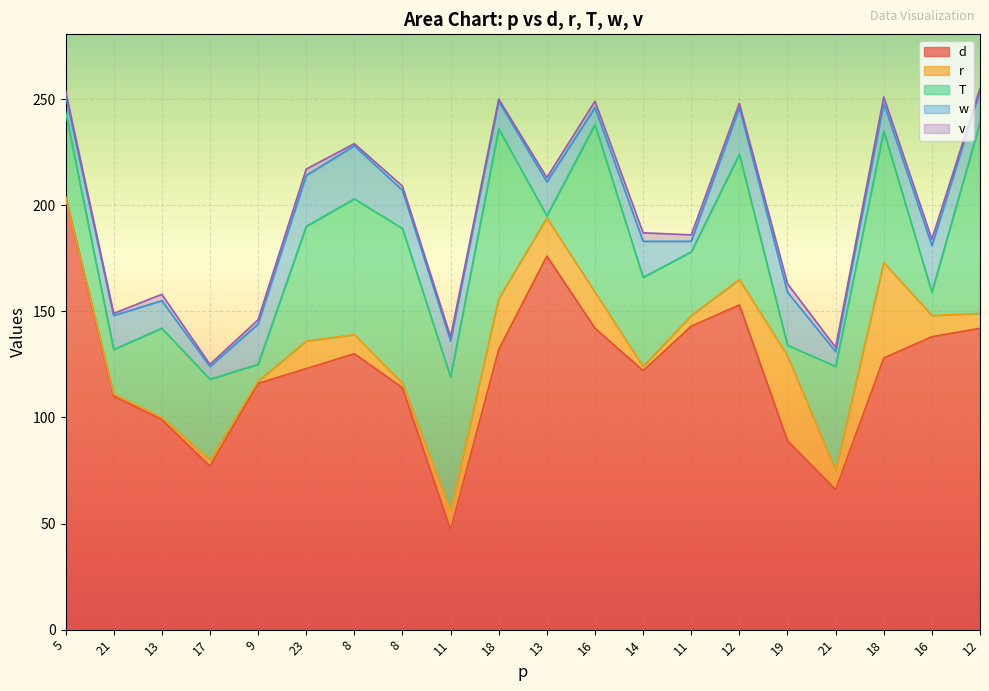

Reading left to right, what are all the values shown in this chart?

d: 5=204	21=110	13=99	17=77	9=116	23=123	8=130	8=114	11=47	18=132	13=176	16=142	14=122	11=143	12=153	19=89	21=66	18=128	16=138	12=142
r: 5=0	21=1	13=1	17=3	9=1	23=13	8=9	8=2	11=9	18=24	13=18	16=17	14=2	11=5	12=12	19=40	21=9	18=45	16=10	12=7
T: 5=40	21=21	13=42	17=38	9=8	23=54	8=64	8=73	11=63	18=80	13=1	16=79	14=42	11=30	12=59	19=5	21=49	18=62	16=11	12=90
w: 5=8	21=16	13=13	17=6	9=19	23=24	8=25	8=18	11=17	18=13	13=16	16=8	14=17	11=5	12=22	19=25	21=7	18=13	16=22	12=15
v: 5=2	21=1	13=3	17=1	9=2	23=3	8=1	8=2	11=2	18=1	13=2	16=3	14=4	11=3	12=2	19=4	21=2	18=3	16=3	12=1